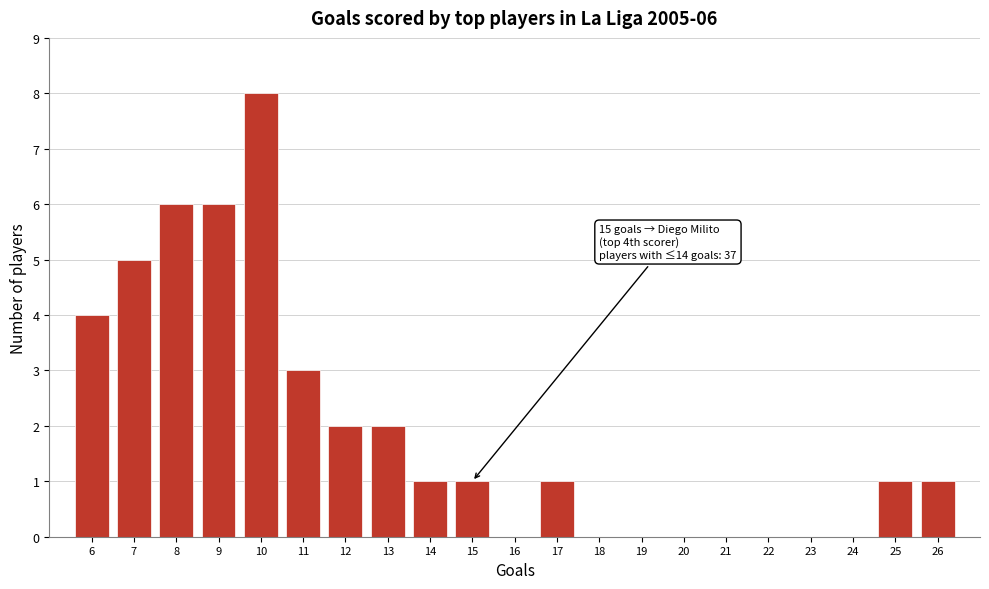

Over which range of the x-axis is the bar tallest?

9.5 to 10.5